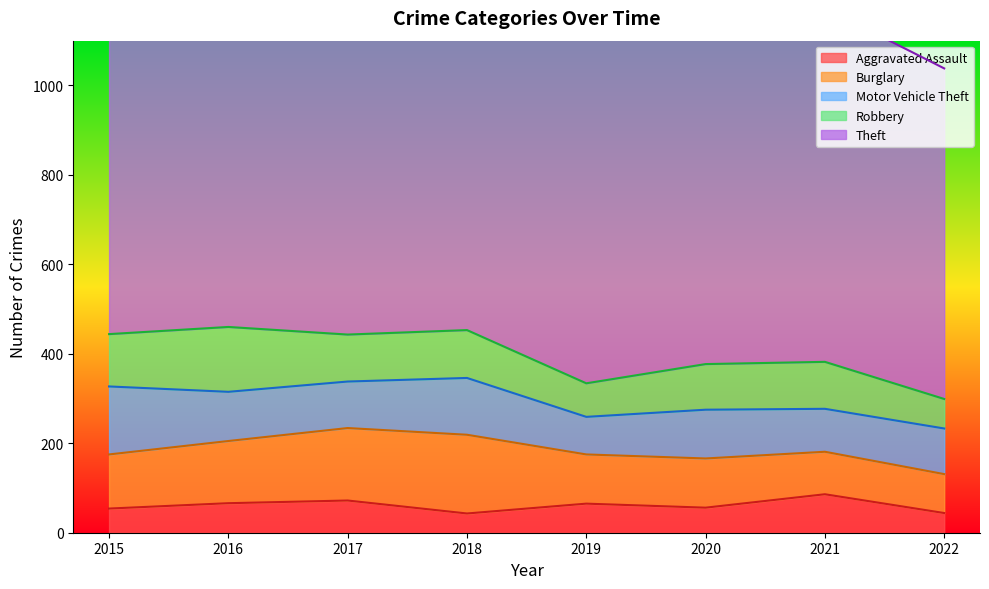

At 2022, list the series in order from smallest to largest.

Aggravated Assault, Robbery, Burglary, Motor Vehicle Theft, Theft